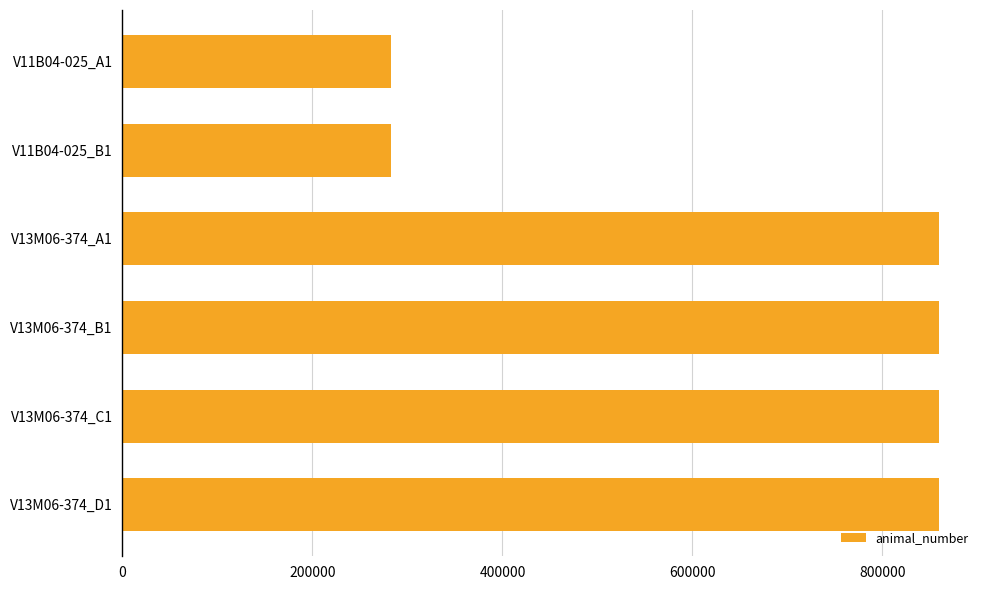

How many values are below 859694?

3